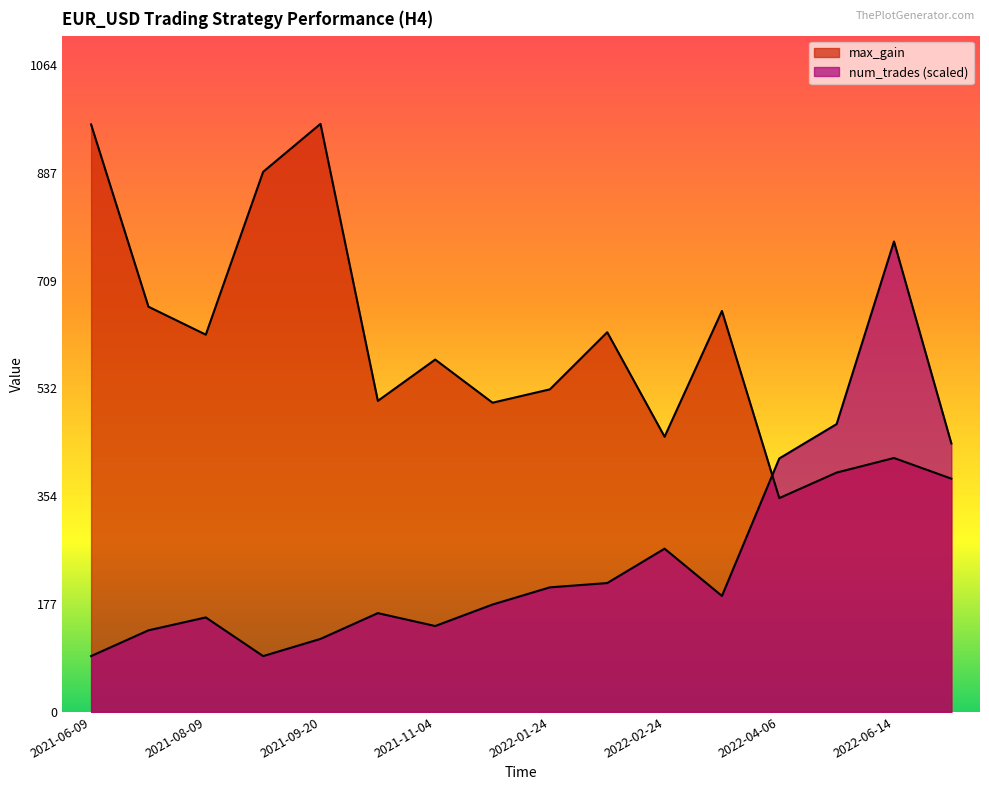

What is the maximum value for num_trades?

774.4